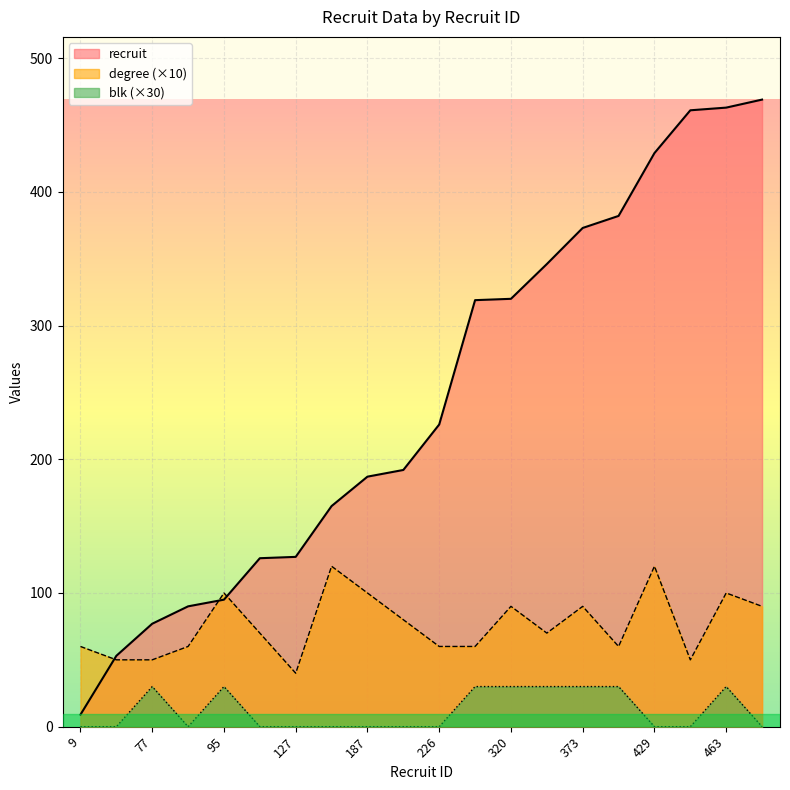

What is the highest value of the recruit series?

469